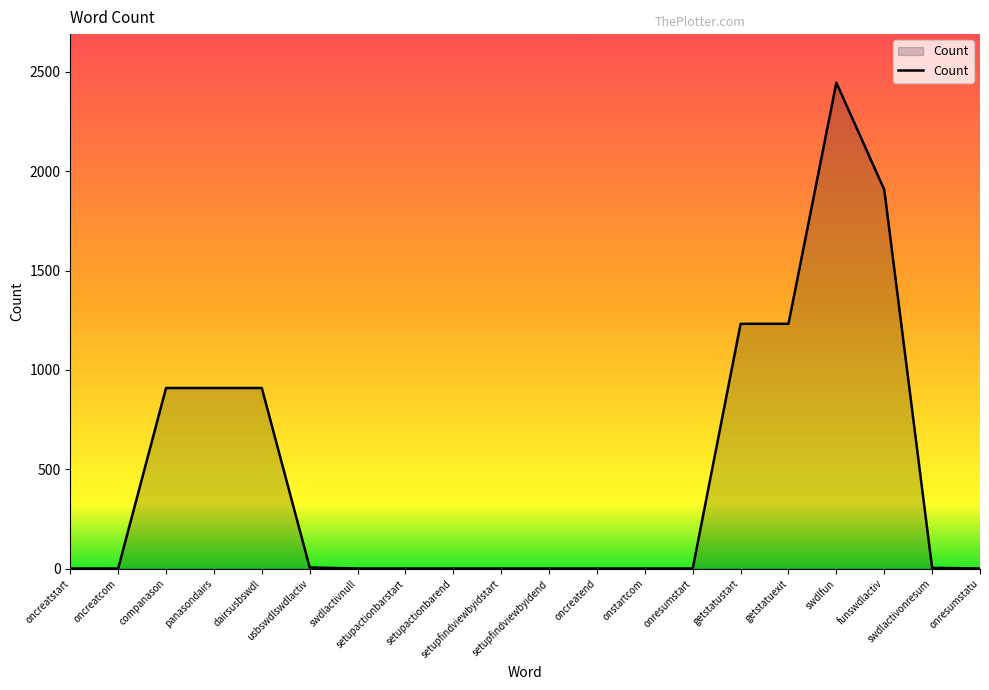

The value at getstatuexit is 325. True or false?

False